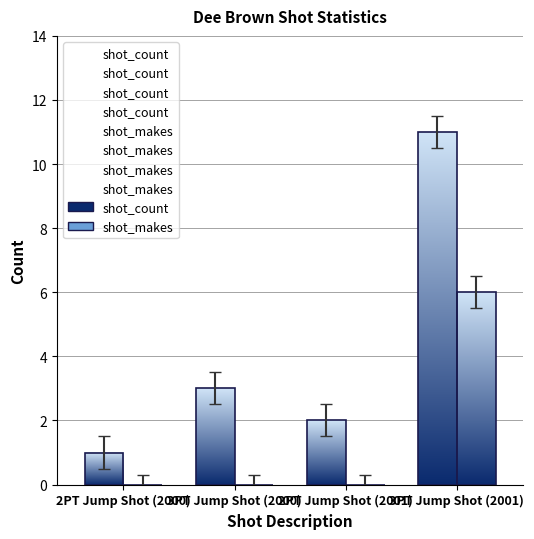

What is the total value across all series at 2PT Jump Shot (2001)?

1.2